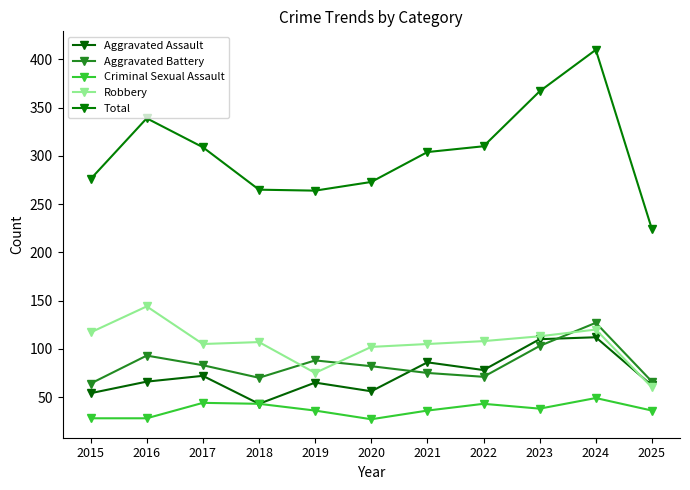

The Aggravated Battery series shows 127 at 2024. True or false?

True